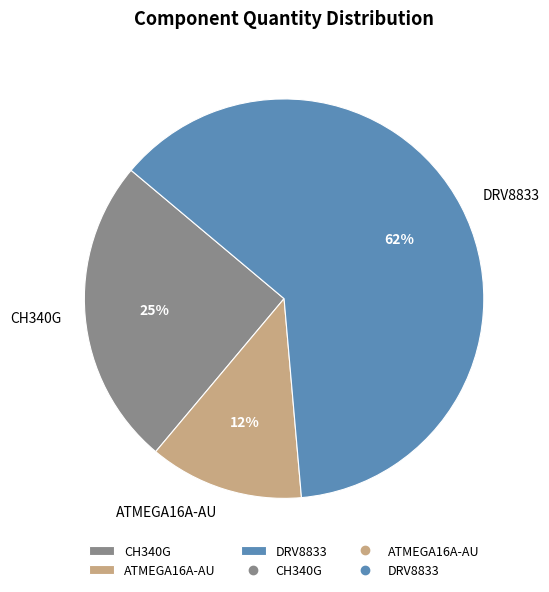

What is the ratio of the value at CH340G to the value at DRV8833?

0.4